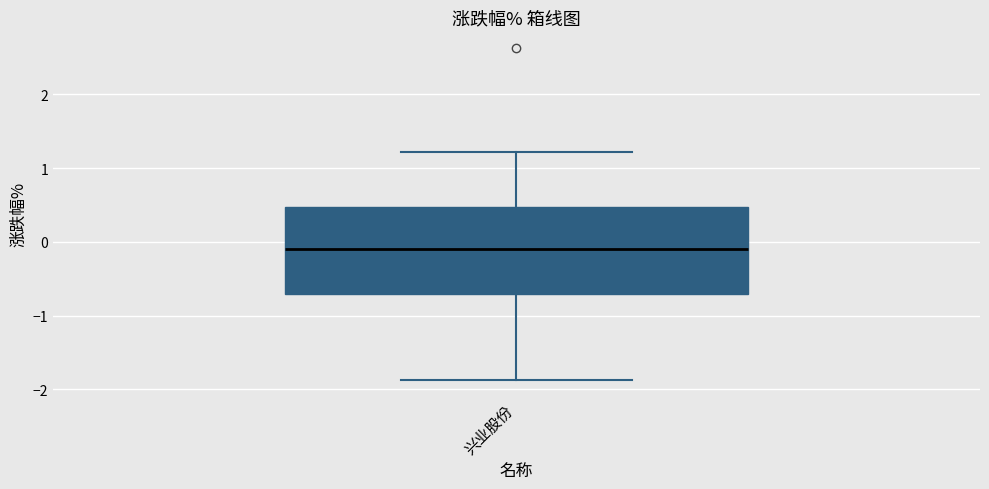

Read this box plot against the y-axis: the position of the median line, the range covered by the box, and the ends of both whiskers. The values are not printed on the chart, so give them approximately, as read against the axis.

median -0.1, box -0.7 to 0.5, whiskers -1.9 to 1.2